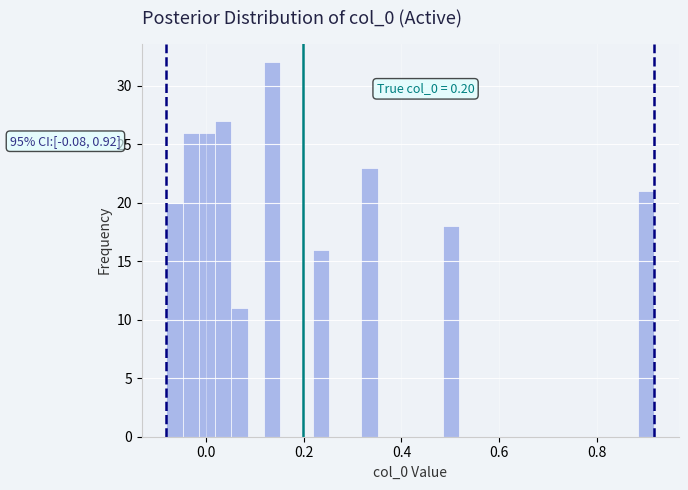

Around what value on the x-axis is the tallest bar? Give the approximate position of its centre, as read against the axis.

0.14